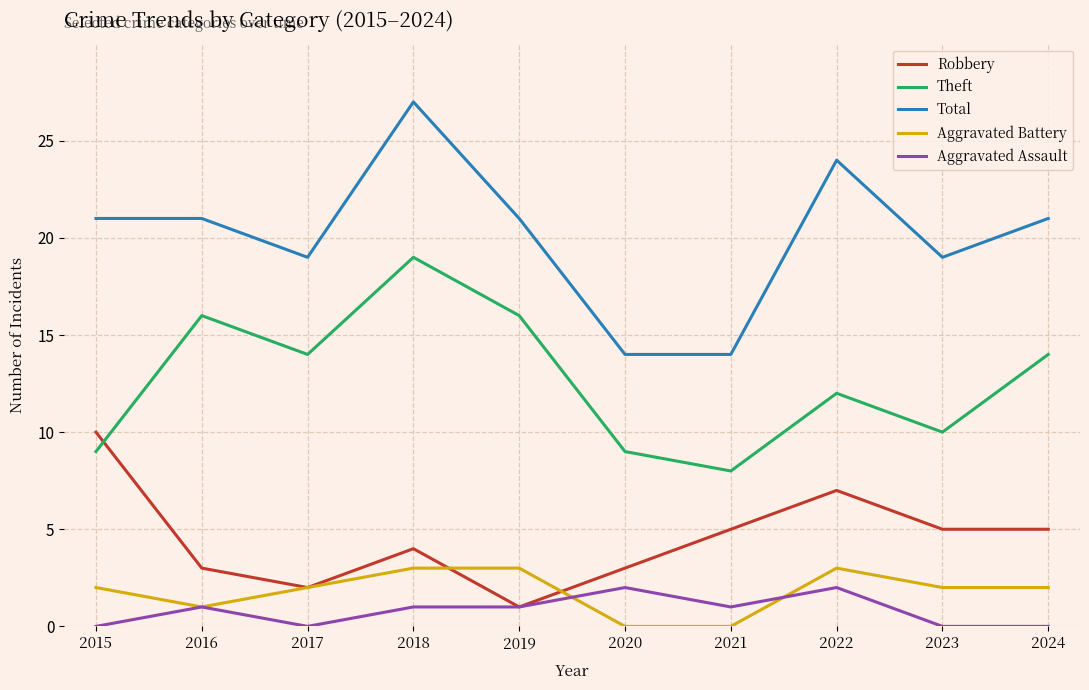

At 2015, list the series in order from smallest to largest.

Aggravated Assault, Aggravated Battery, Theft, Robbery, Total